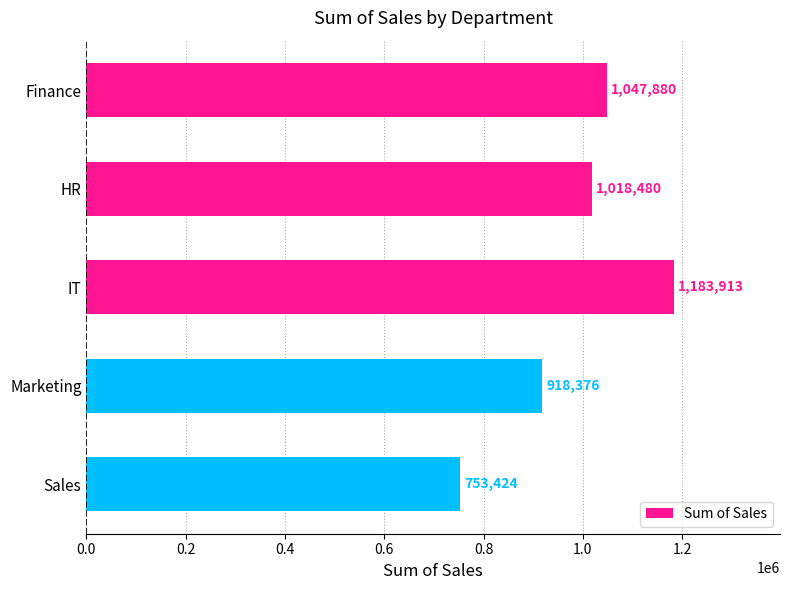

The value at Marketing is 918376. True or false?

True